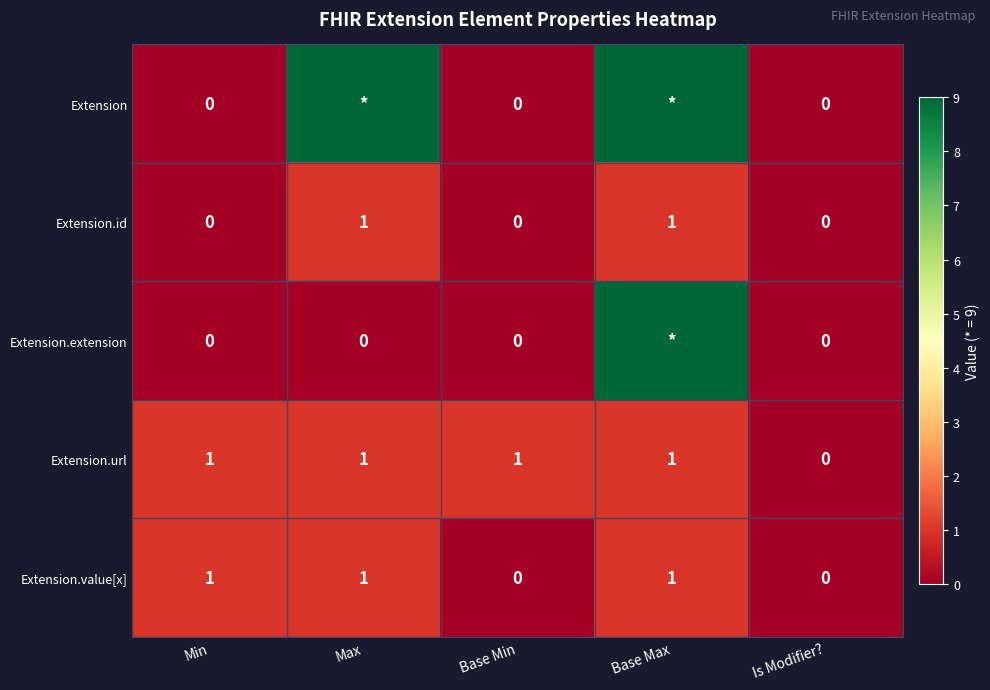

Which label corresponds to the smallest value in the chart?

Min